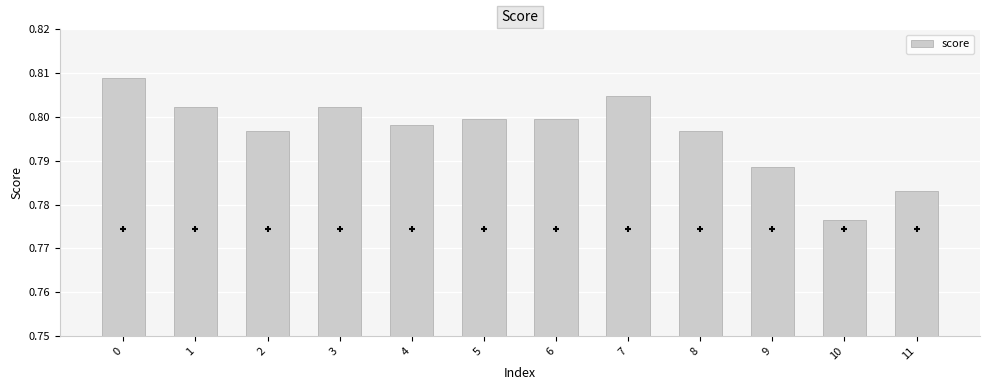

Between 9 and 11, which is larger?

9